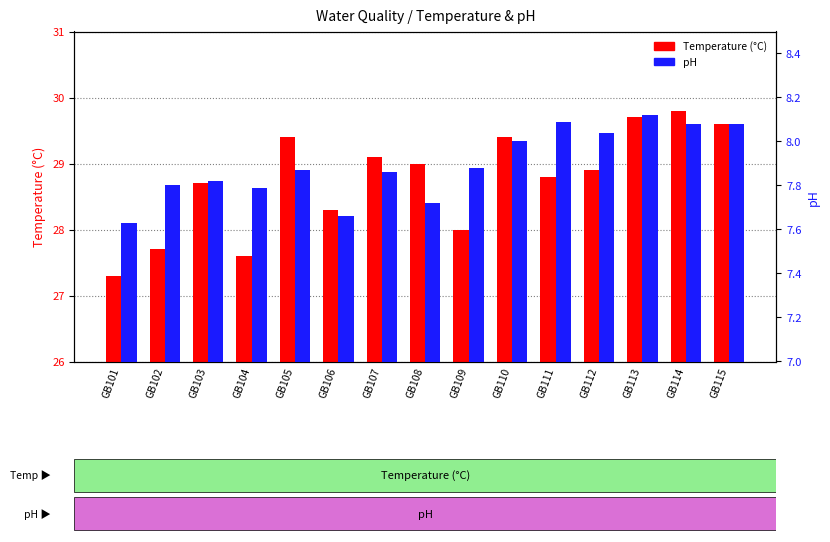

What is the minimum value shown in the chart?

7.6